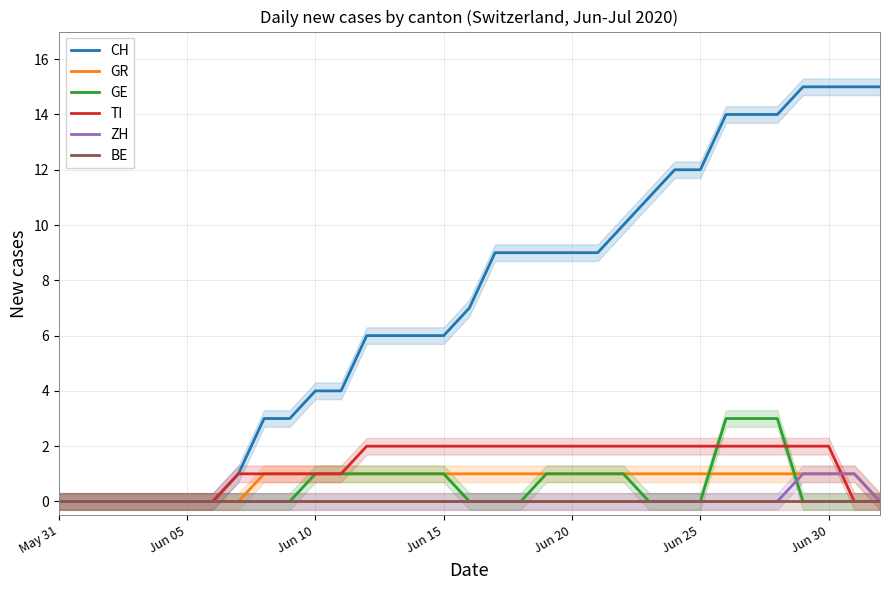

What position from the left is 26?

27